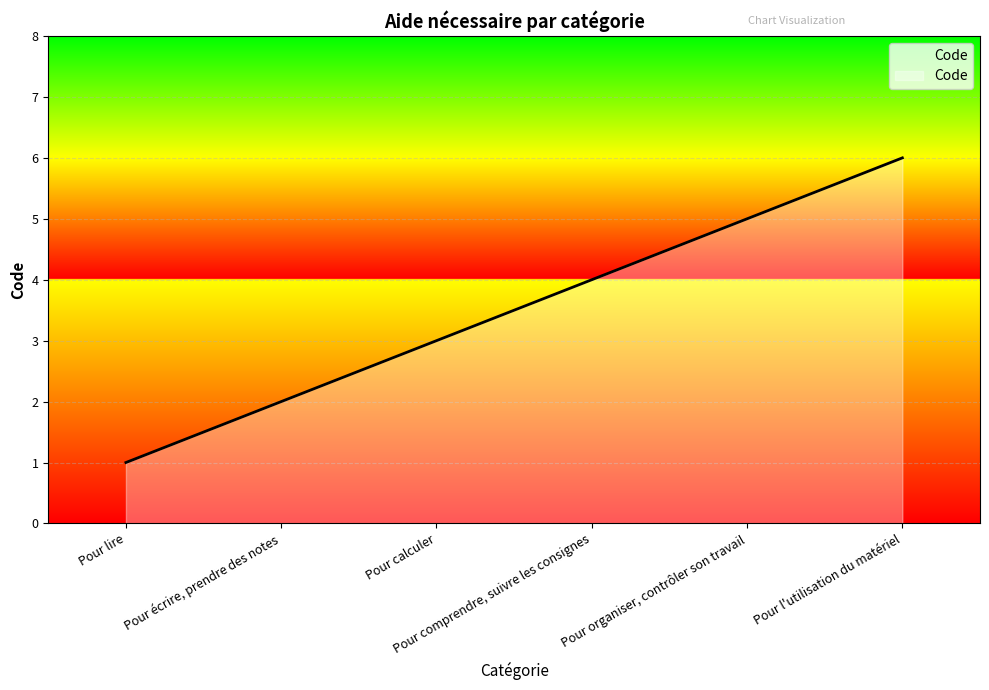

How many lines are shown in the chart?

1